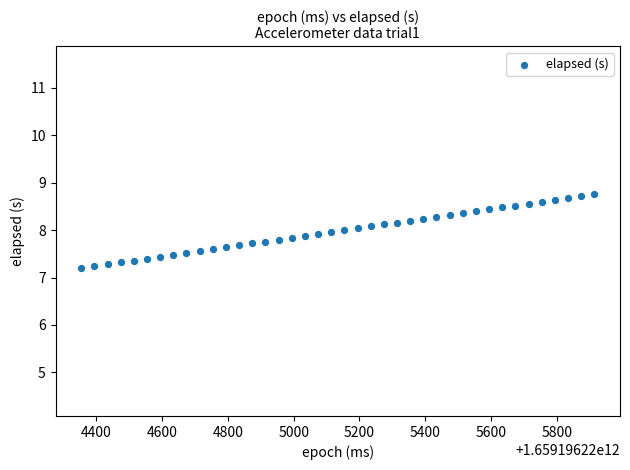

What is the range of X values (max minus min)?

1560.0